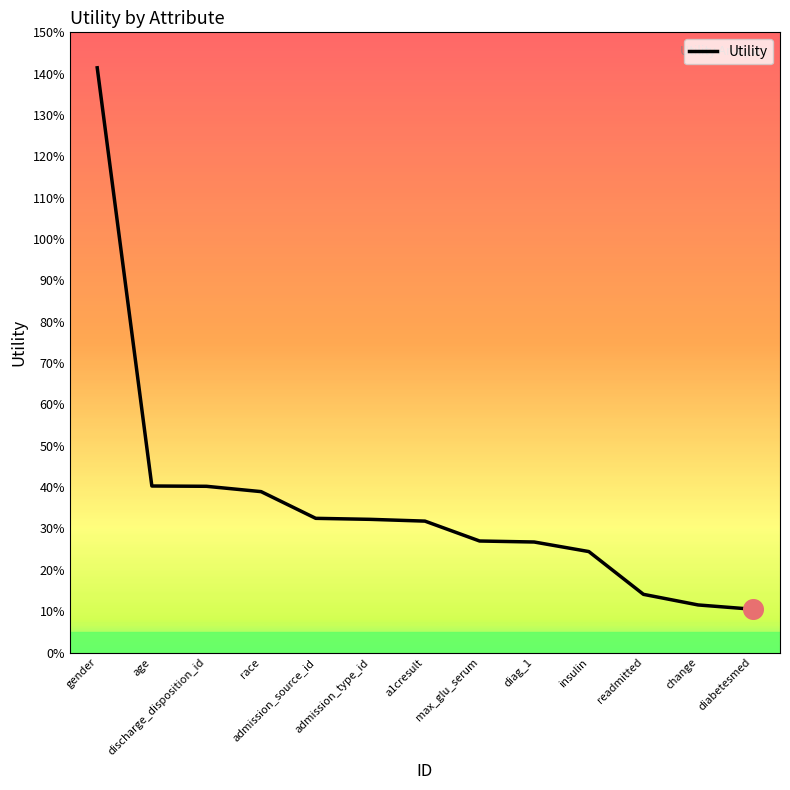

Between diag_1 and change, which is larger?

diag_1